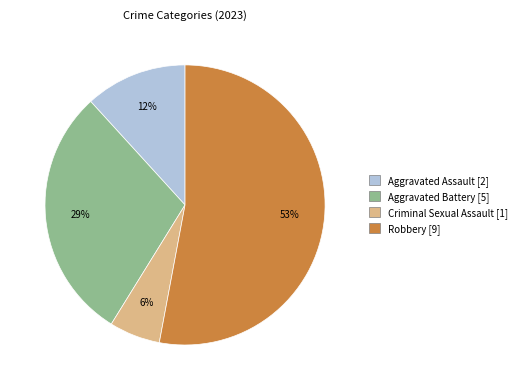

Is the sum of Aggravated Battery [5] and Robbery [9] greater than half?

Yes